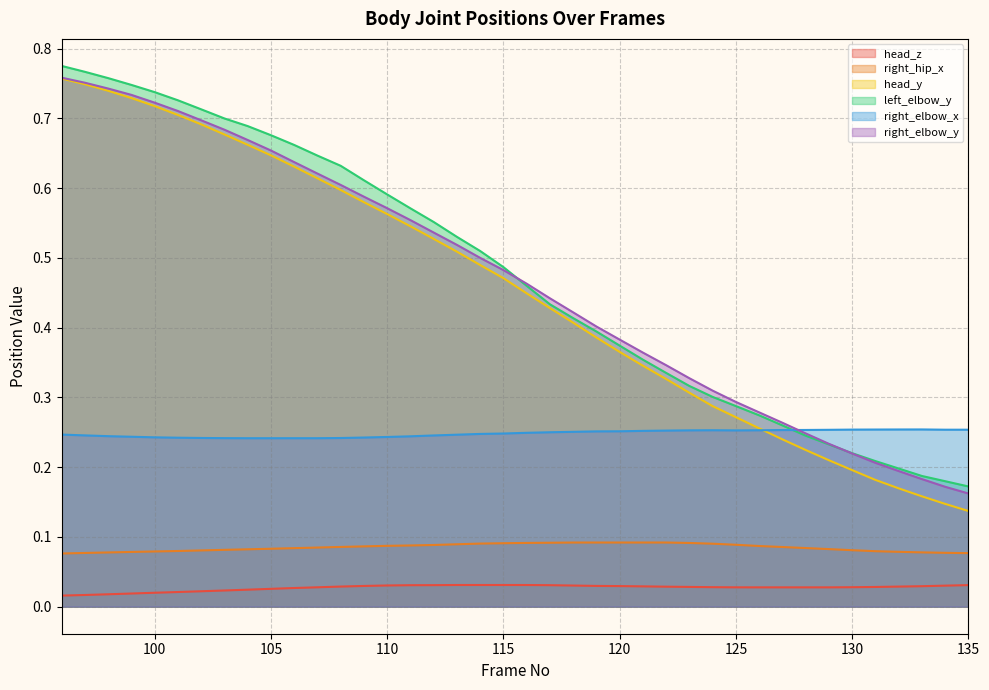

How many right_elbow_x values are between 0 and 1?

40